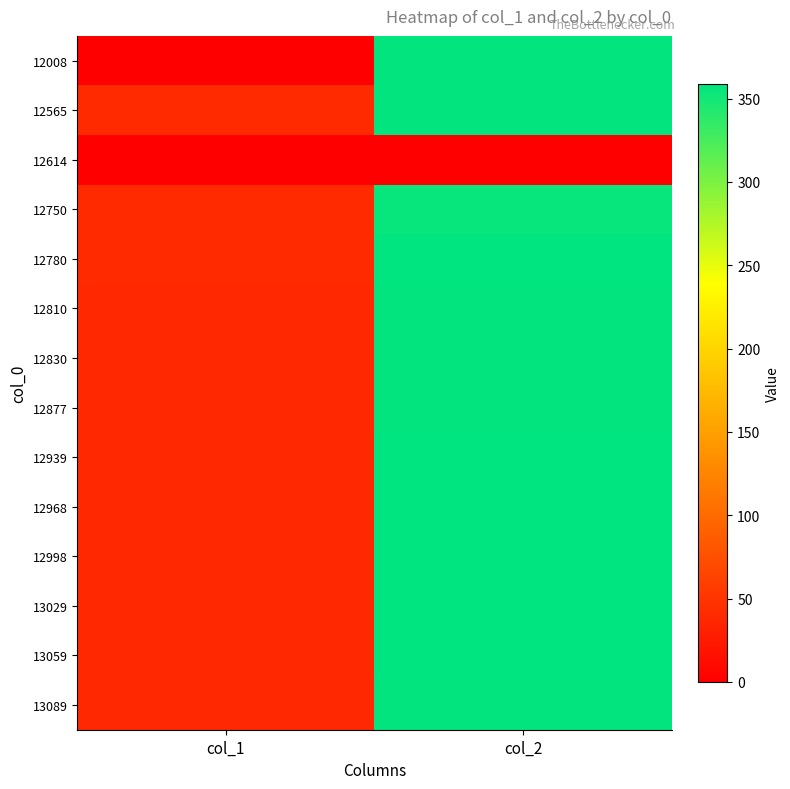

Reading left to right, list all the values displayed in this chart.

12008: col_1=0.0	col_2=357.0
12565: col_1=39.5	col_2=357.0
12614: col_1=0.0	col_2=0.0
12750: col_1=39.3	col_2=356.0
12780: col_1=39.3	col_2=358.7
12810: col_1=39.2	col_2=356.3
12830: col_1=39.2	col_2=357.3
12877: col_1=39.2	col_2=357.3
12939: col_1=39.2	col_2=358.5
12968: col_1=39.2	col_2=358.4
12998: col_1=39.1	col_2=358.4
13029: col_1=39.1	col_2=358.9
13059: col_1=39.1	col_2=357.6
13089: col_1=39.0	col_2=356.9